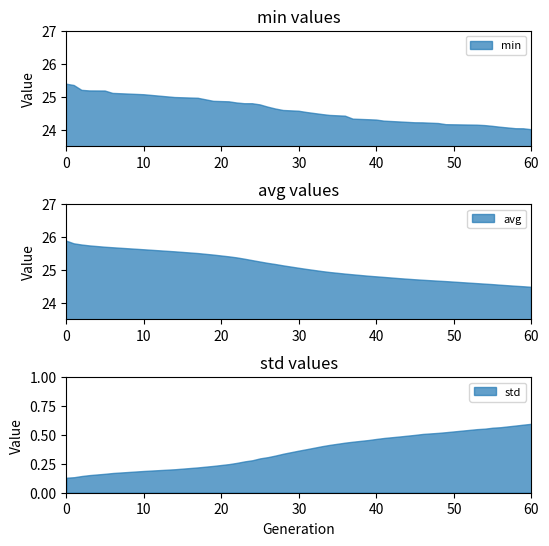

What is the minimum value for min?

24.0